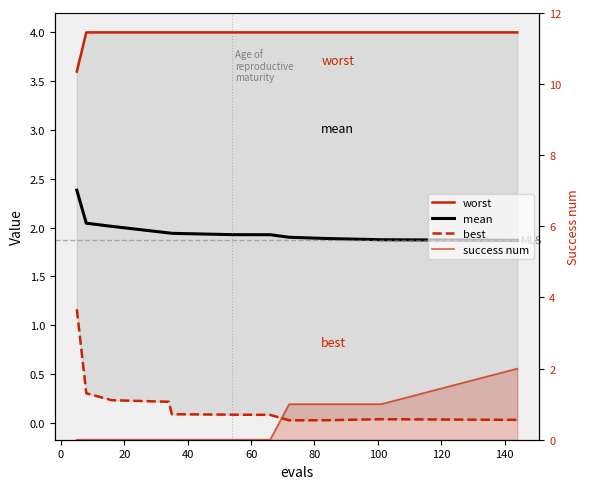

Which series has the largest total across all categories?

worst